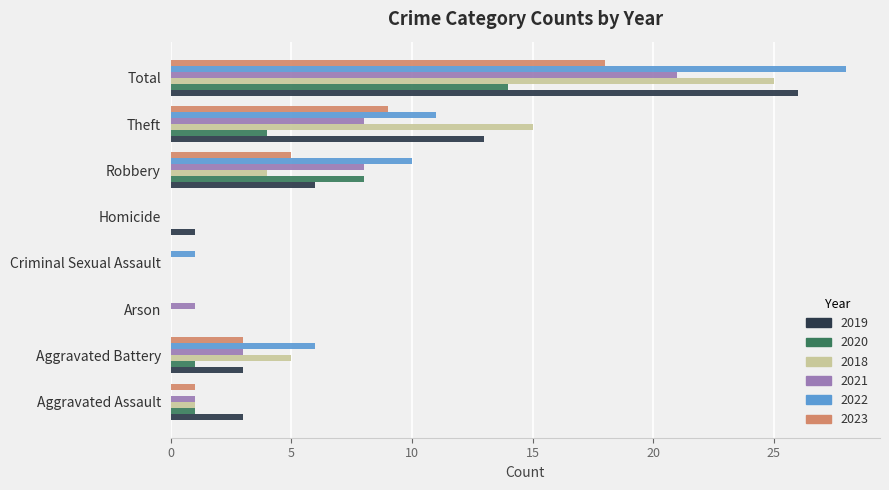

Between Robbery and Total, which series saw the biggest shift?

2018